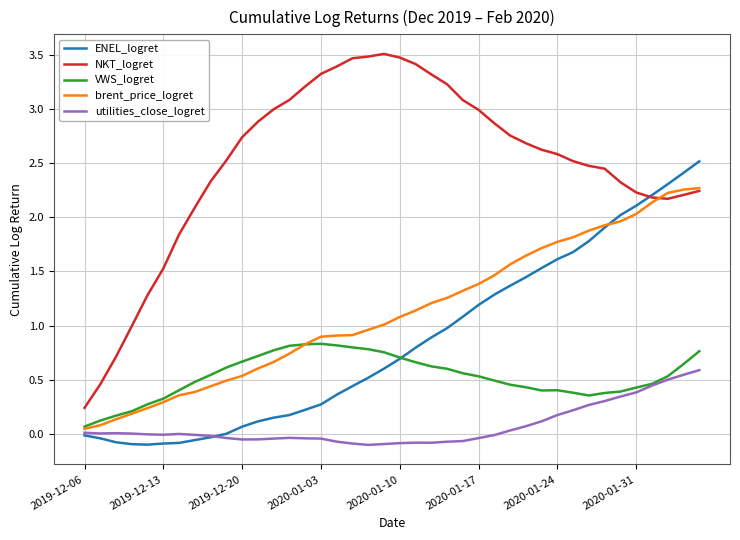

List the series in order of their peak value, highest first.

NKT_logret, ENEL_logret, brent_price_logret, VWS_logret, utilities_close_logret